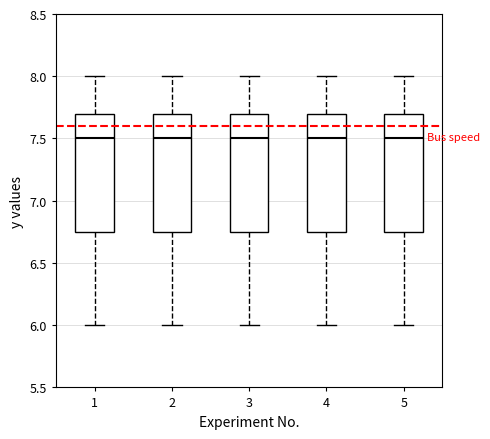

Reading left to right, read every box against the y-axis: the position of its median line, the range the box covers, and the ends of its whiskers. The values are not printed on the chart, so give them approximately, as read against the axis.

1: median 7.50, box 6.75 to 7.70, whiskers 6.00 to 8.00
2: median 7.50, box 6.75 to 7.70, whiskers 6.00 to 8.00
3: median 7.50, box 6.75 to 7.70, whiskers 6.00 to 8.00
4: median 7.50, box 6.75 to 7.70, whiskers 6.00 to 8.00
5: median 7.50, box 6.75 to 7.70, whiskers 6.00 to 8.00